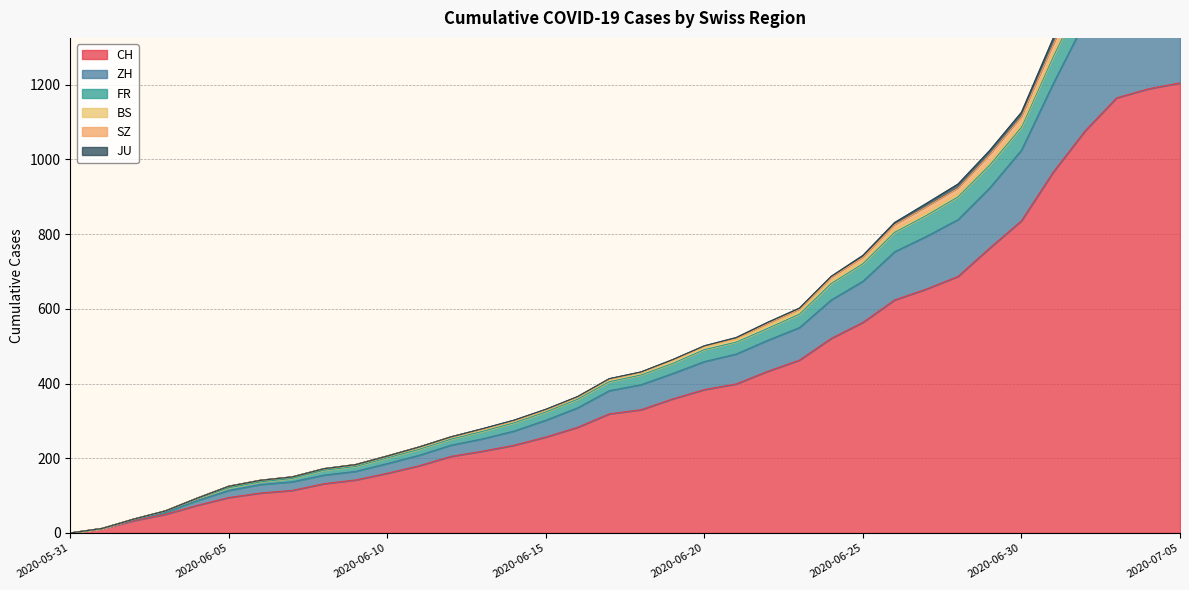

Reading left to right, what are all the values shown in this chart?

CH: 0	12	33	50	74	95	107	114	132	142	160	180	205	219	235	257	283	319	330	359	384	399	433	463	521	564	624	653	687	763	836	966	1076	1165	1189	1205
ZH: 0	0	2	5	13	19	23	23	23	23	26	28	30	33	38	45	52	62	67	68	75	80	83	87	103	110	129	141	152	161	189	237	294	317	330	338
FR: 0	0	2	3	5	7	7	9	13	13	15	16	16	20	22	22	23	24	26	27	32	32	32	36	44	47	52	56	61	61	61	72	79	84	0	0
BS: 0	0	0	1	1	4	4	4	4	5	5	5	5	5	5	5	5	6	6	7	7	7	7	7	7	7	7	7	7	7	7	7	8	10	11	12
SZ: 0	0	0	0	0	0	0	0	0	0	0	1	1	1	1	1	1	1	1	2	2	2	6	6	9	10	13	16	16	21	21	25	29	32	35	0
JU: 0	0	0	0	0	0	0	0	0	0	0	0	0	1	1	1	1	1	1	1	1	3	3	3	3	5	6	9	11	11	12	17	22	30	33	0